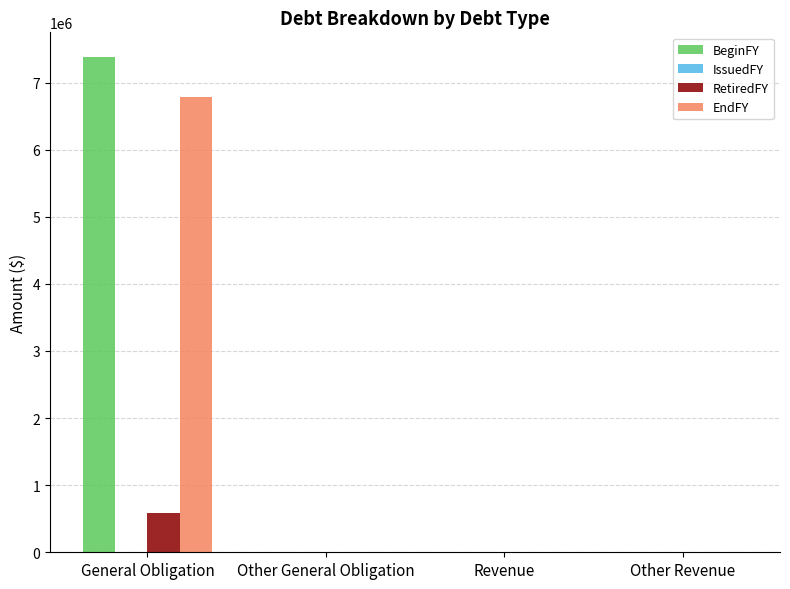

How many groups of bars are there?

4